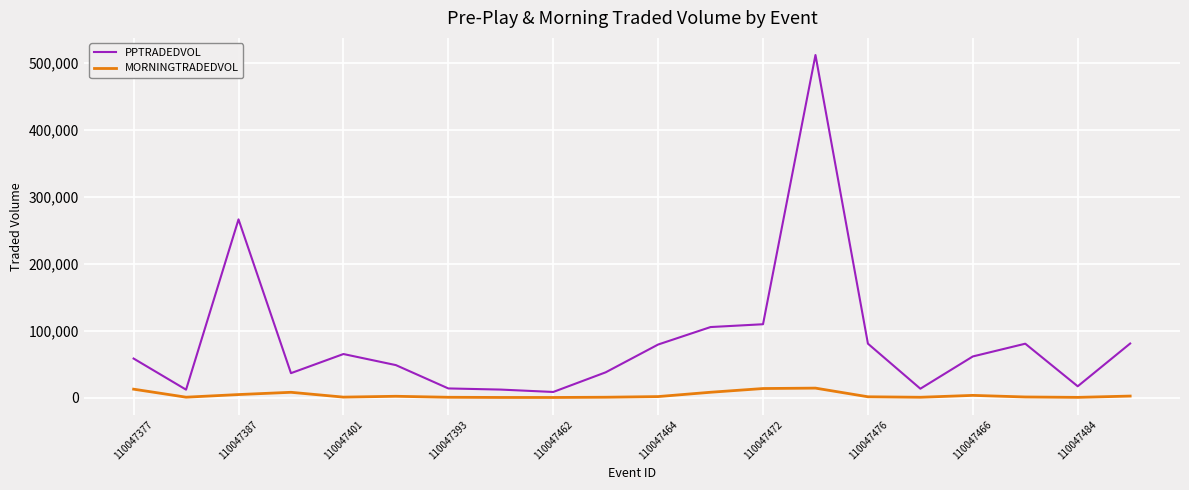

Which series has the largest total across all categories?

PPTRADEDVOL